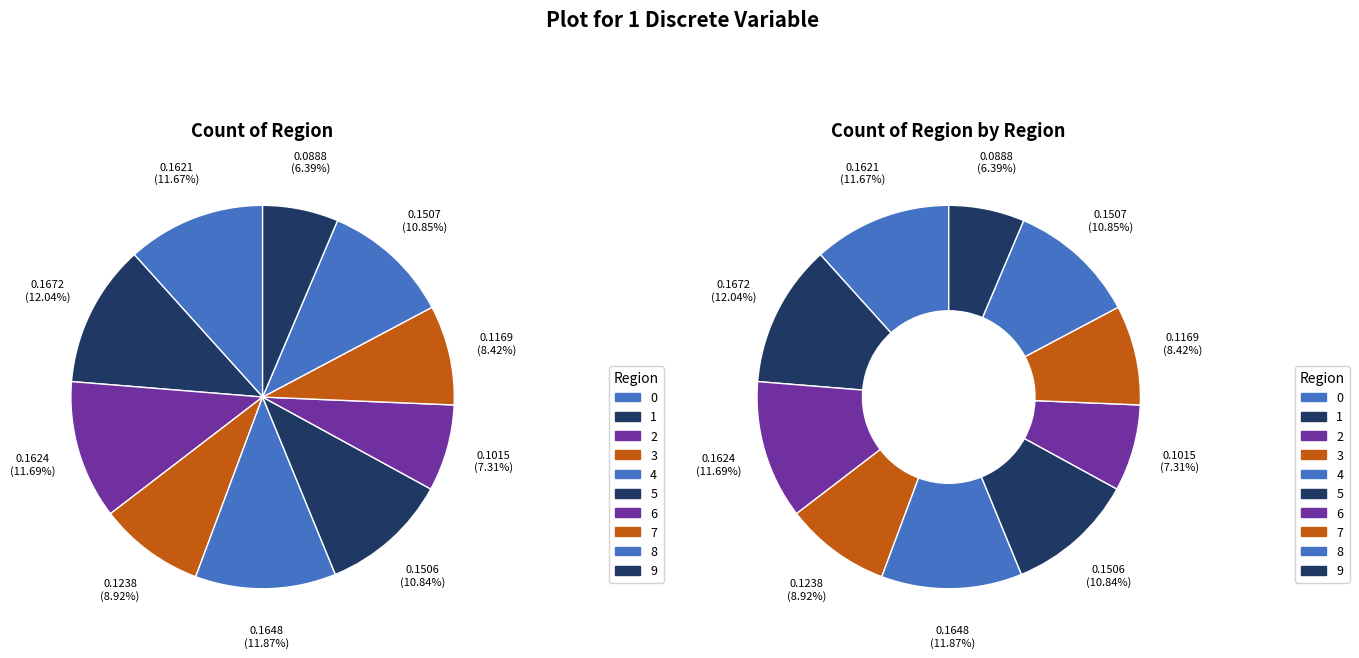

Which has a higher value, 6 or 8?

8